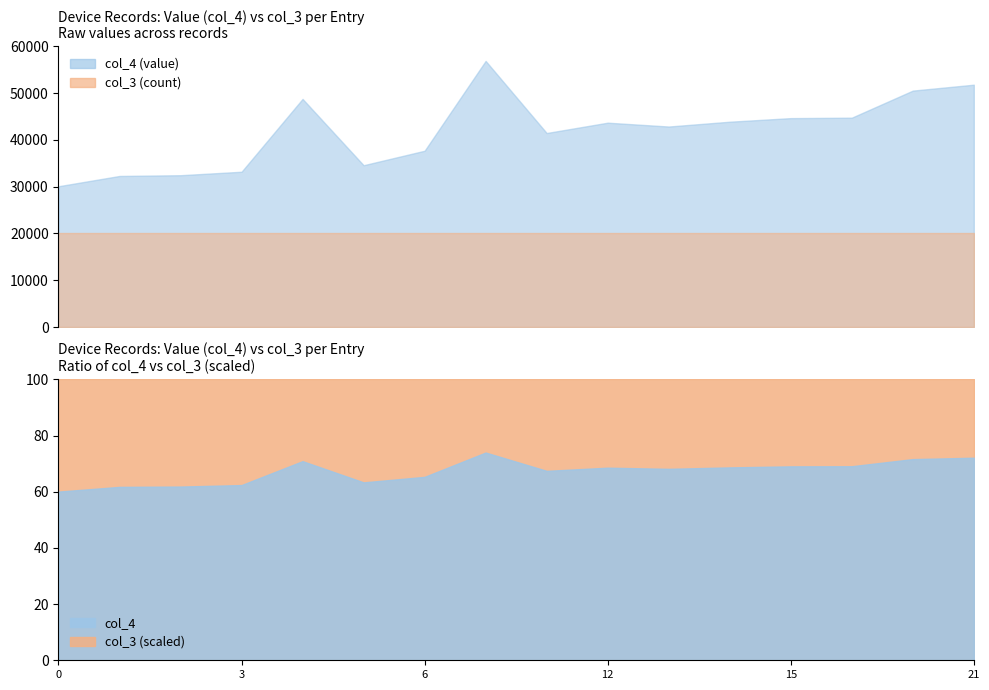

How many lines are shown in the chart?

2